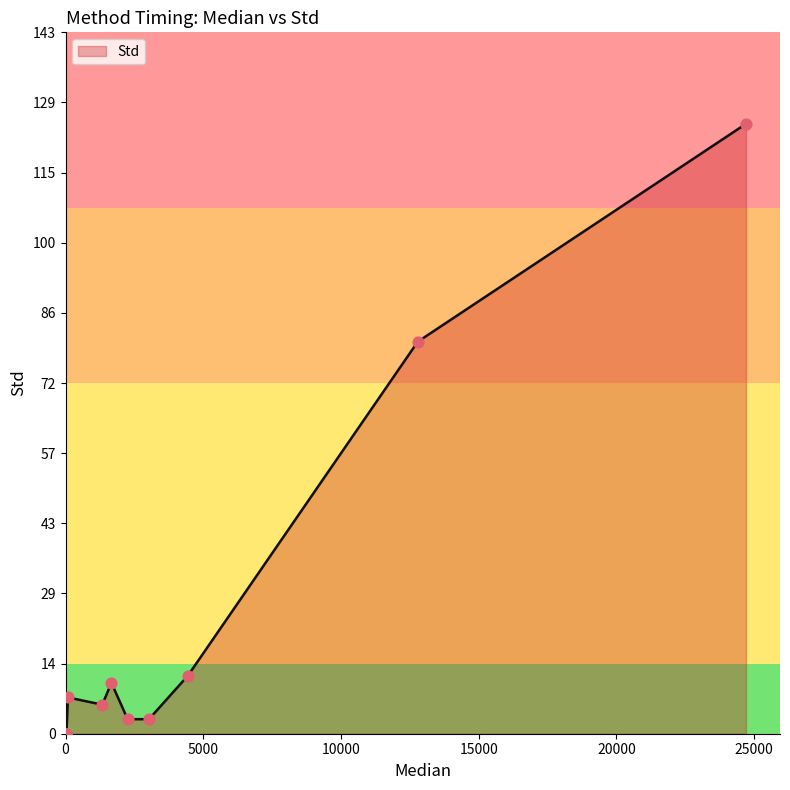

What is the maximum value shown in the chart?

124.5